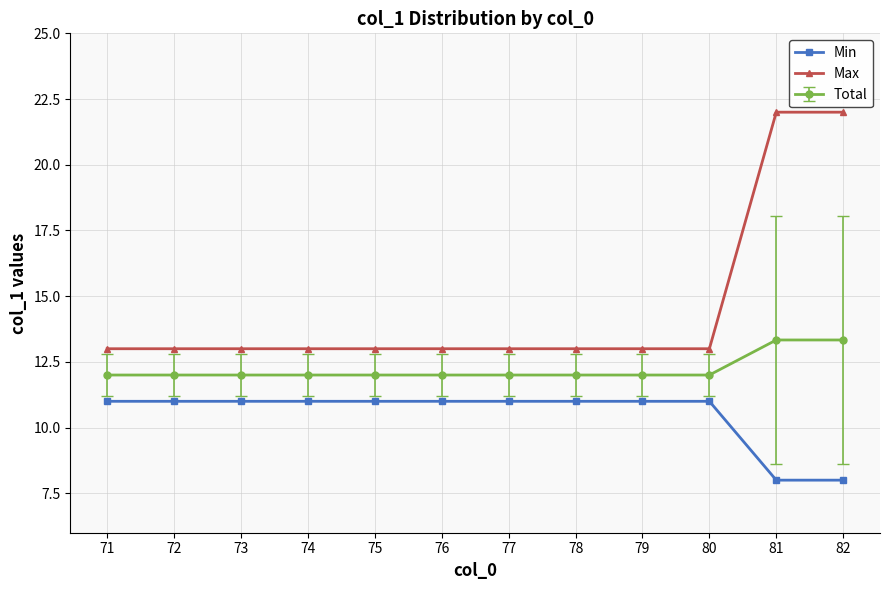

What is the smallest value displayed?

8.0